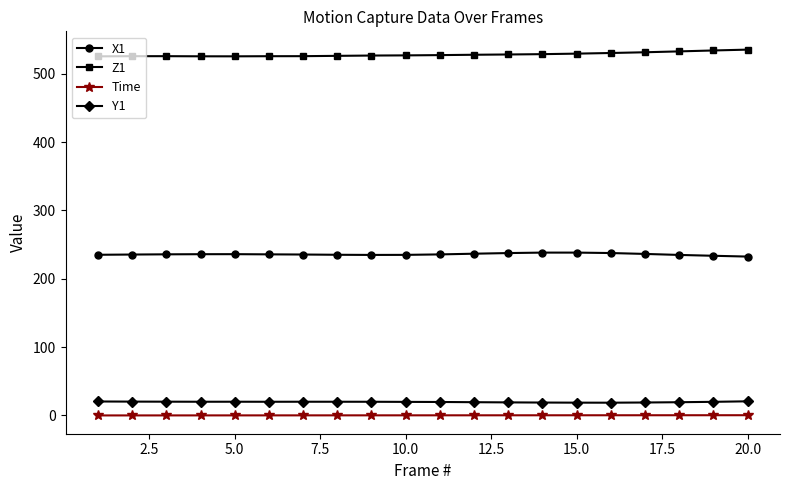

True or false: Y1 and Z1 intersect in this chart.

False